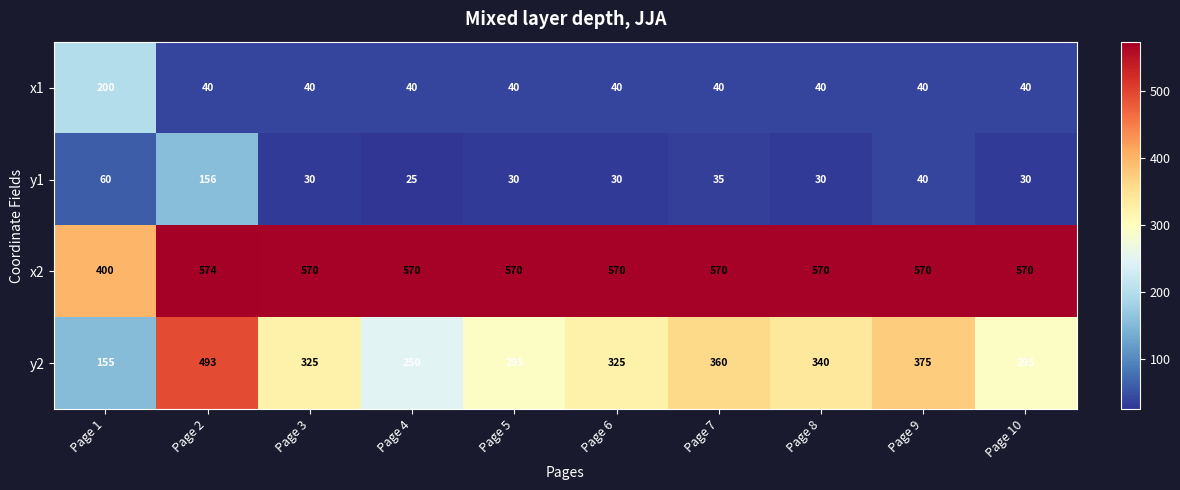

Which series has the largest total across all categories?

x2